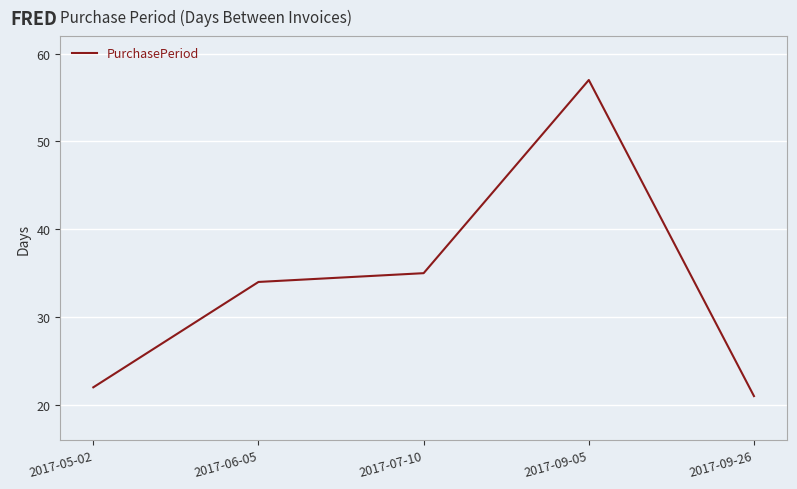

True or false: the data has more than 0 interior local peaks.

True